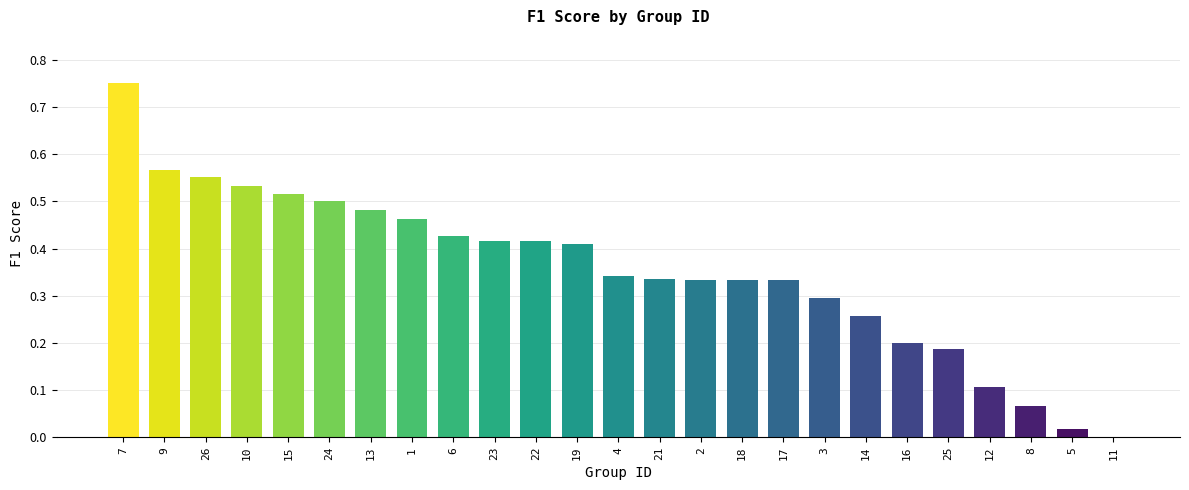

Between 11 and 9, which is larger?

9